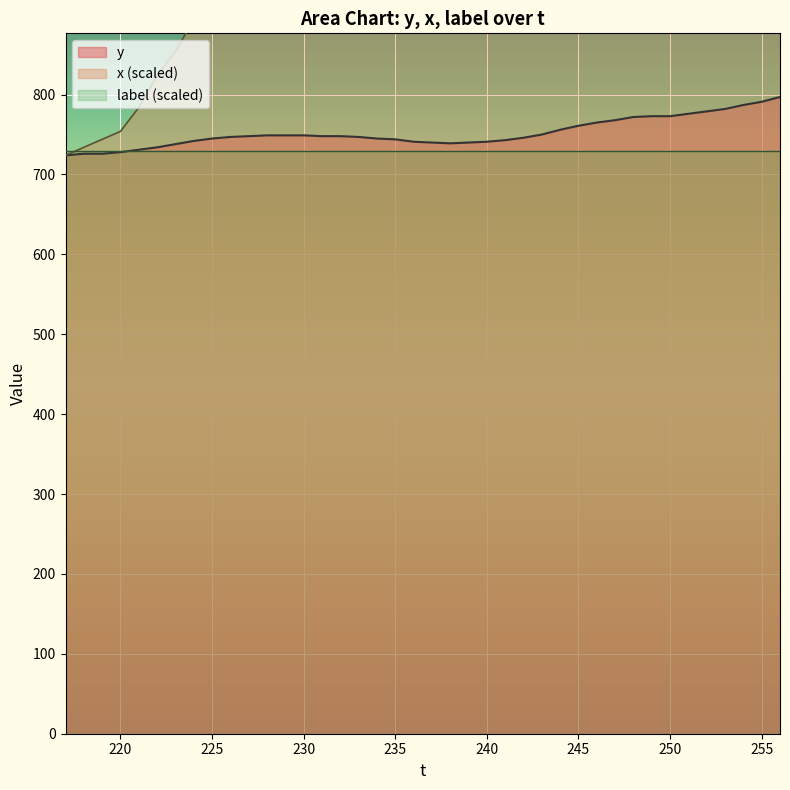

What is the highest value of the y series?

797